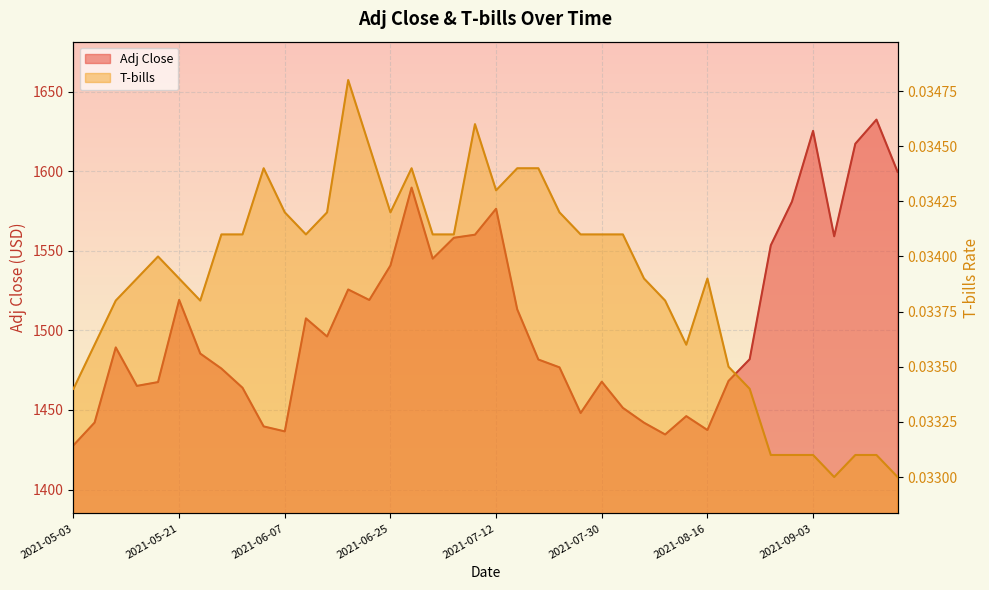

Rank the series by their maximum value, from lowest to highest.

T-bills, Adj Close